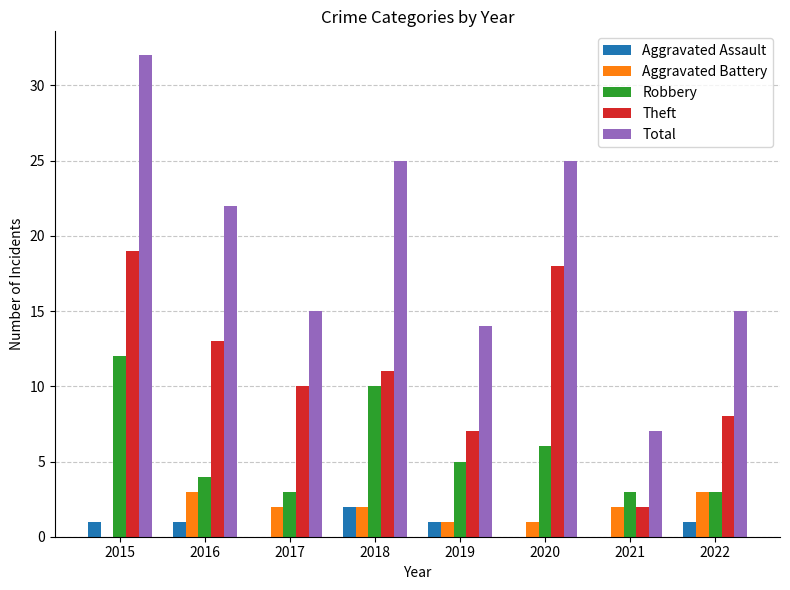

What is the maximum value for Total?

32